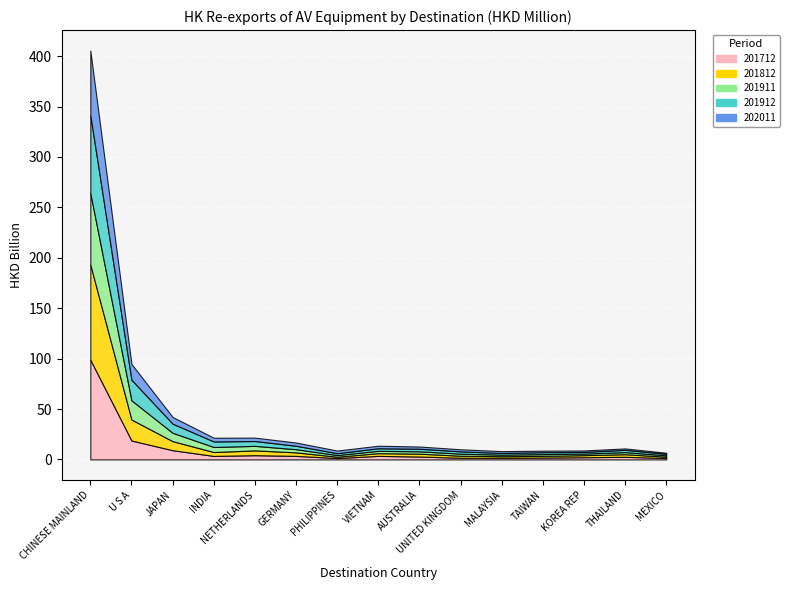

What is the label of the 4th point from the left?

INDIA